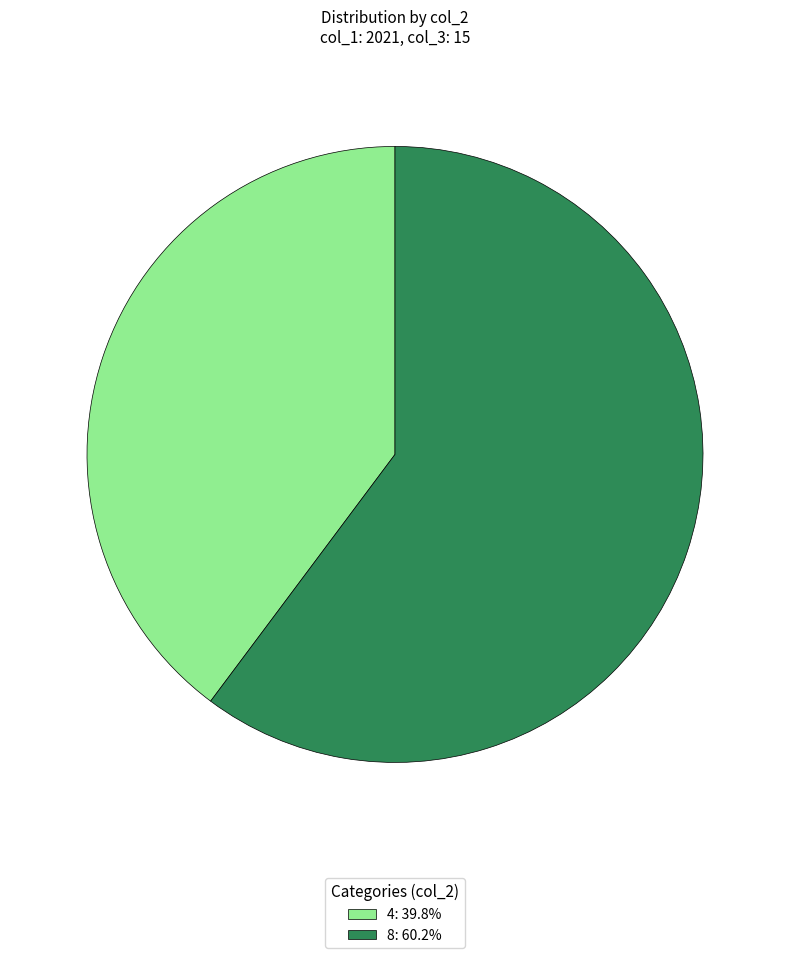

Approximately how many times larger is the value at 4 compared to 8?

0.7